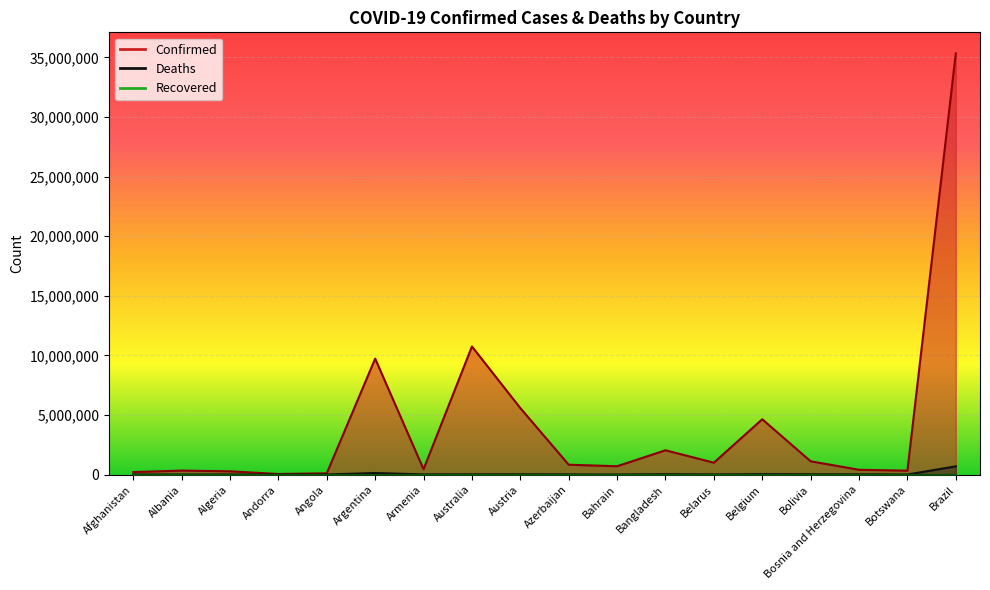

At which category is the sum across all series the highest?

Brazil